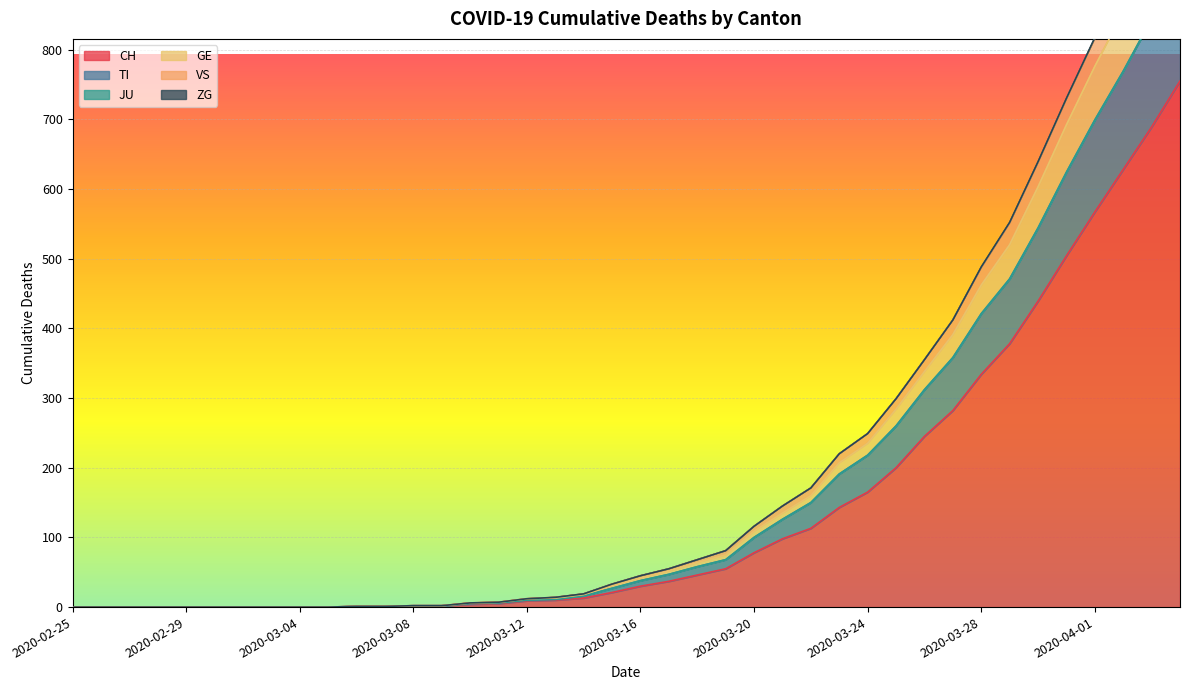

The TI series shows 186 at 2020-03-30. True or false?

False